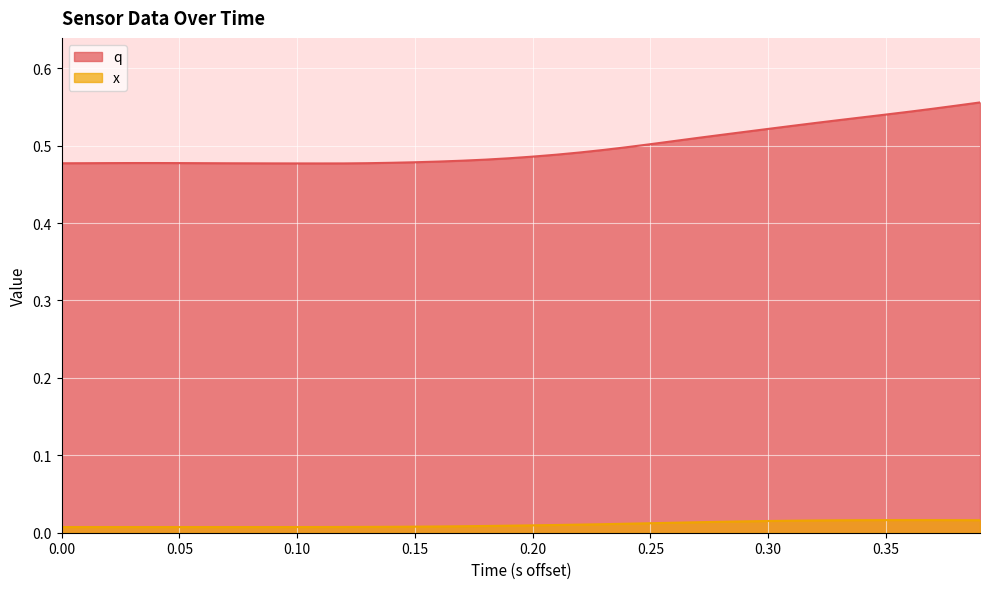

How many lines are shown in the chart?

2